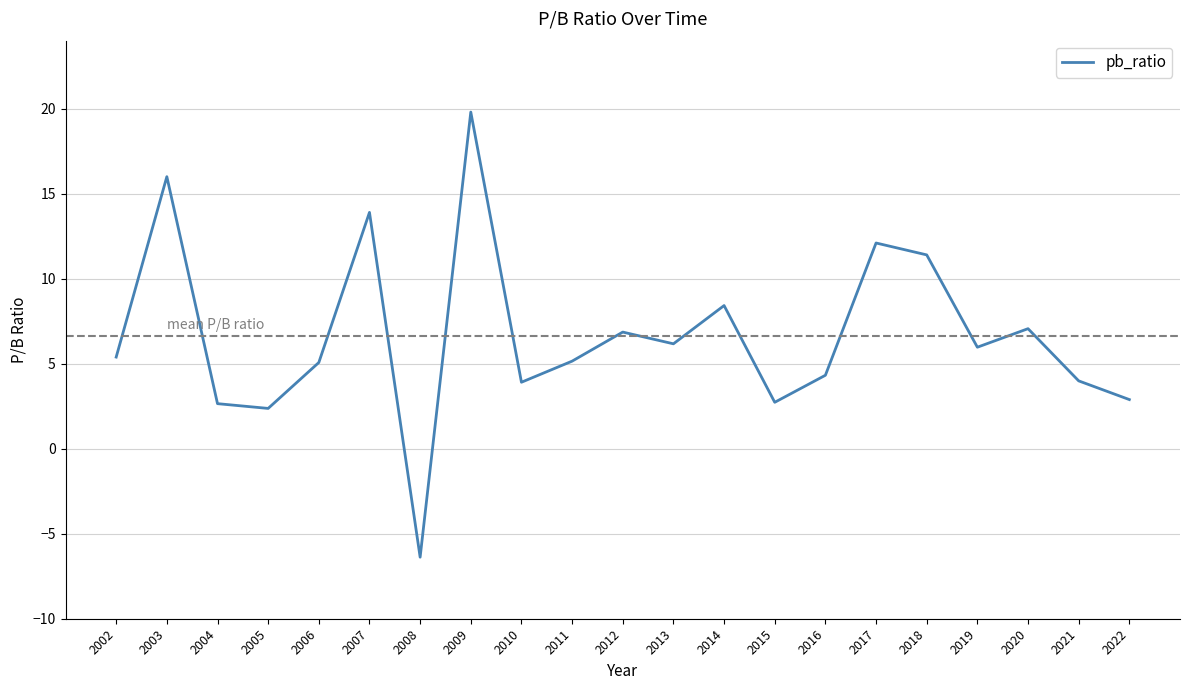

Which has a higher value, 2019 or 2021?

2019